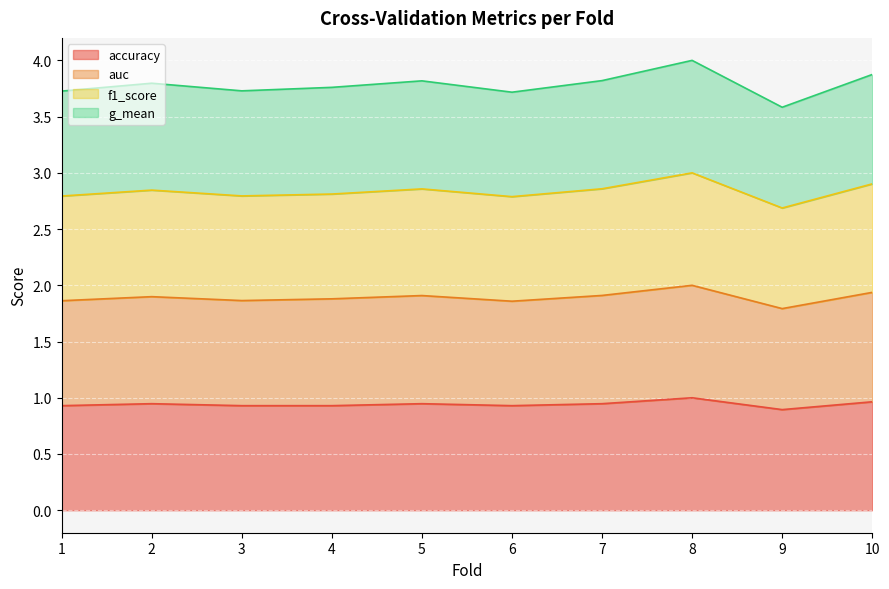

Which category has the lowest value across all series?

9